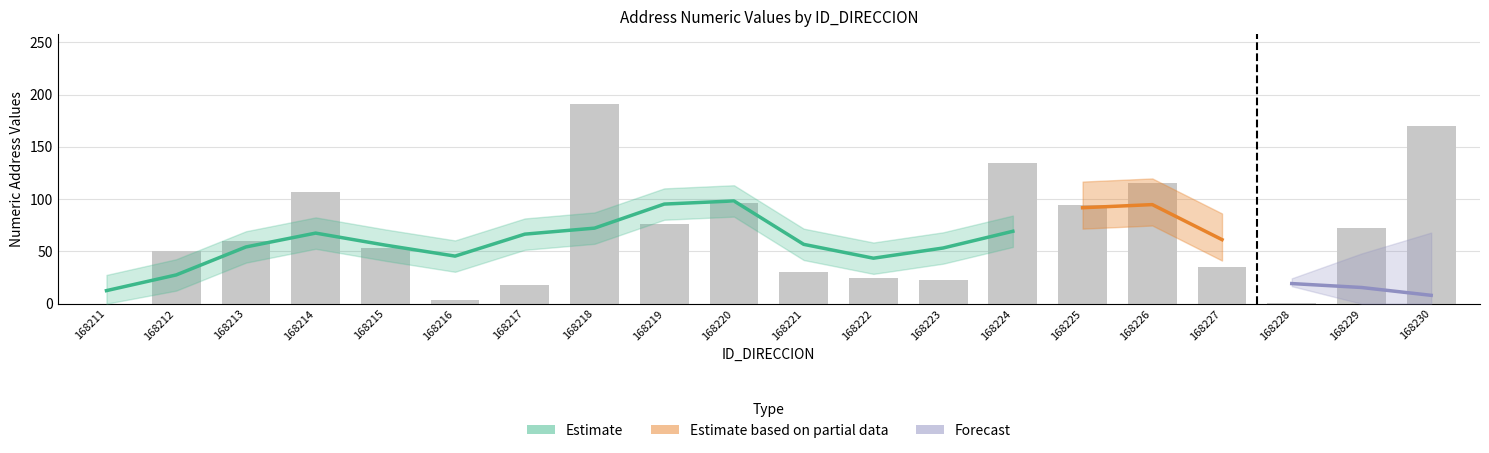

At how many categories does at least one series exceed 174?

1